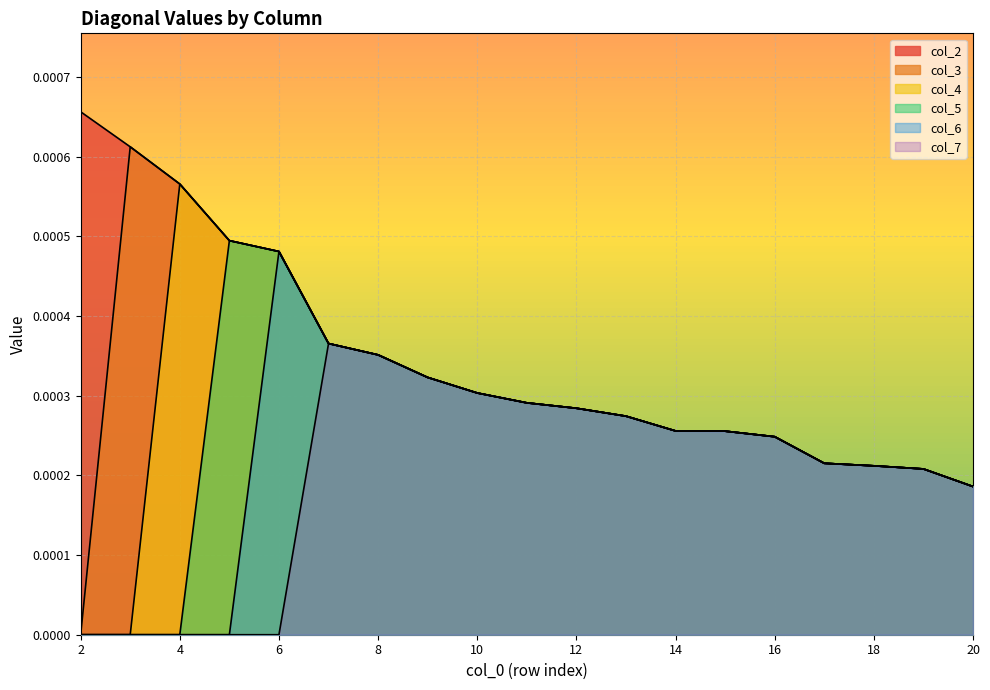

Which series has the largest range (max minus min)?

col_3